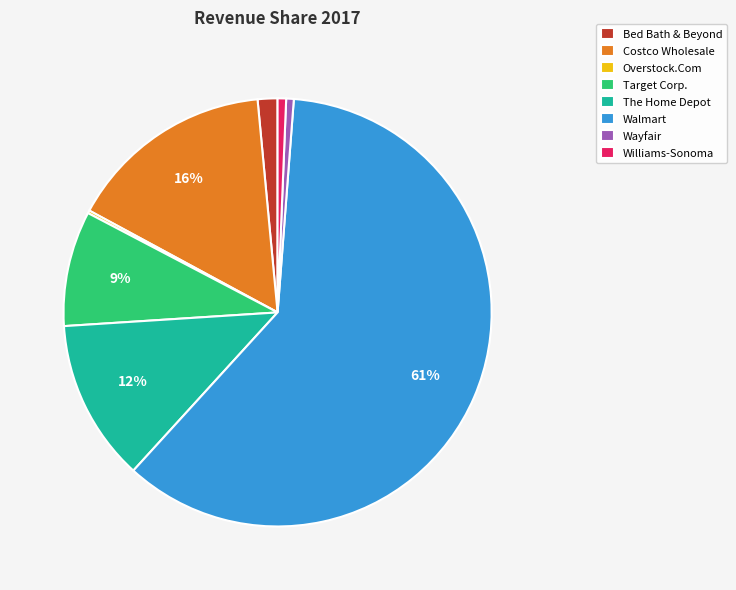

Approximately how many times larger is the value at Target Corp. compared to Costco Wholesale?

0.6